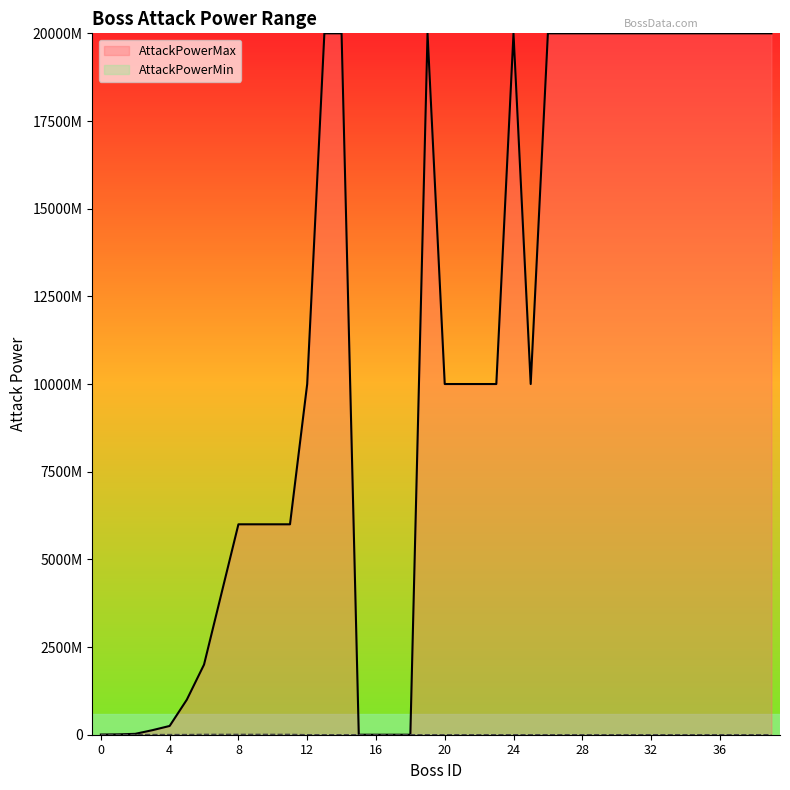

Where does the AttackPowerMin series first go above 500000?

boss1